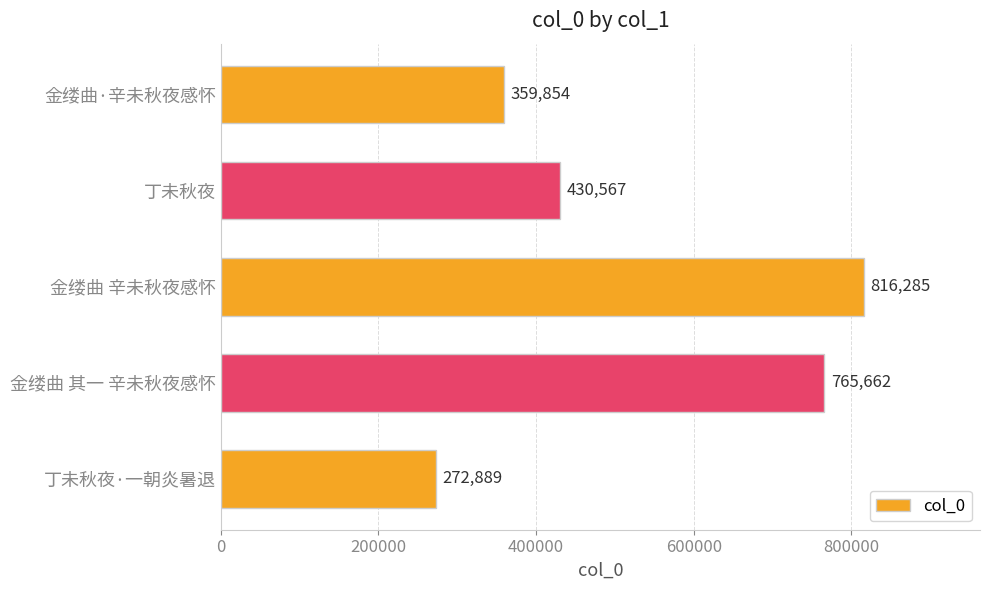

How many bars are there in total?

5